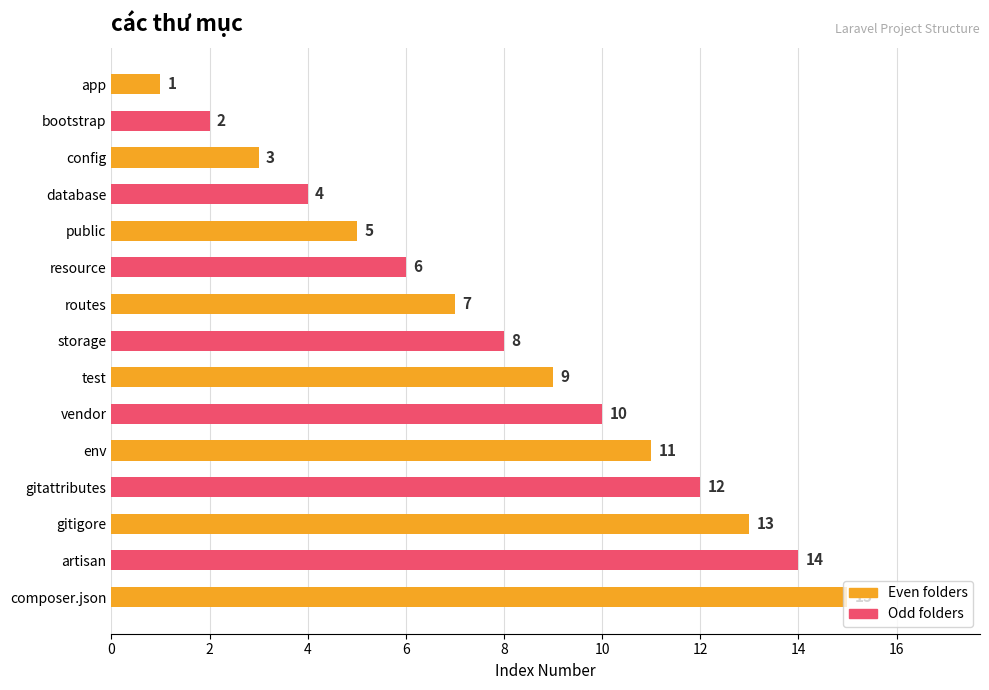

Is it true that the value at resource is 6?

True